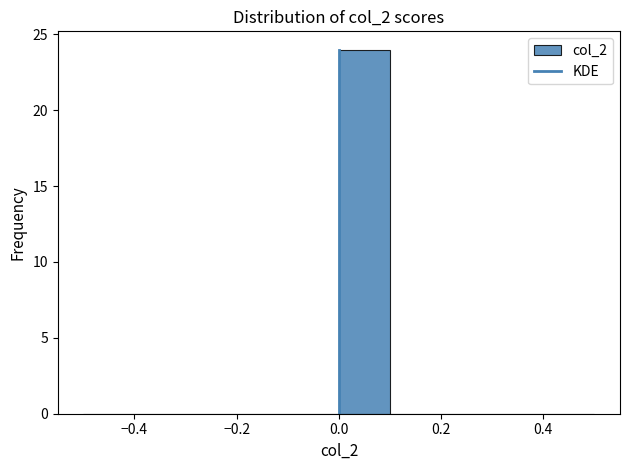

Reading left to right, transcribe this chart: for each bar, give the range it covers on the x-axis and its height. The values are not printed on the chart, so give them approximately, as read against the axis.

-0.5 to -0.4: 0
-0.4 to -0.3: 0
-0.3 to -0.2: 0
-0.2 to -0.1: 0
-0.1 to 0.0: 0
0.0 to 0.1: 24
0.1 to 0.2: 0
0.2 to 0.3: 0
0.3 to 0.4: 0
0.4 to 0.5: 0